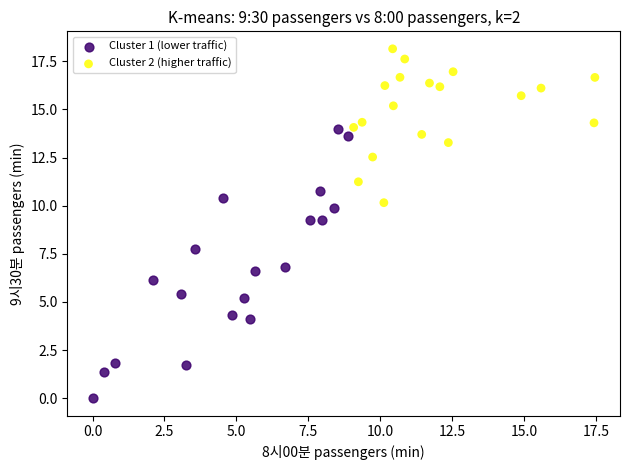

Which series reaches the maximum Y coordinate?

Cluster 2 (higher traffic)